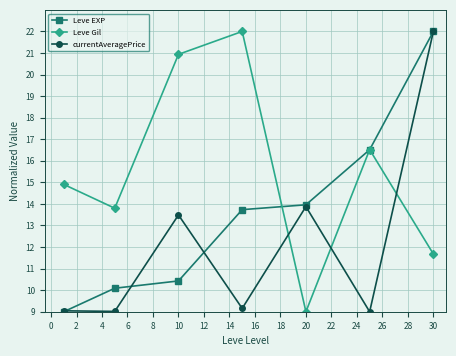

At how many categories does at least one series exceed 9?

7